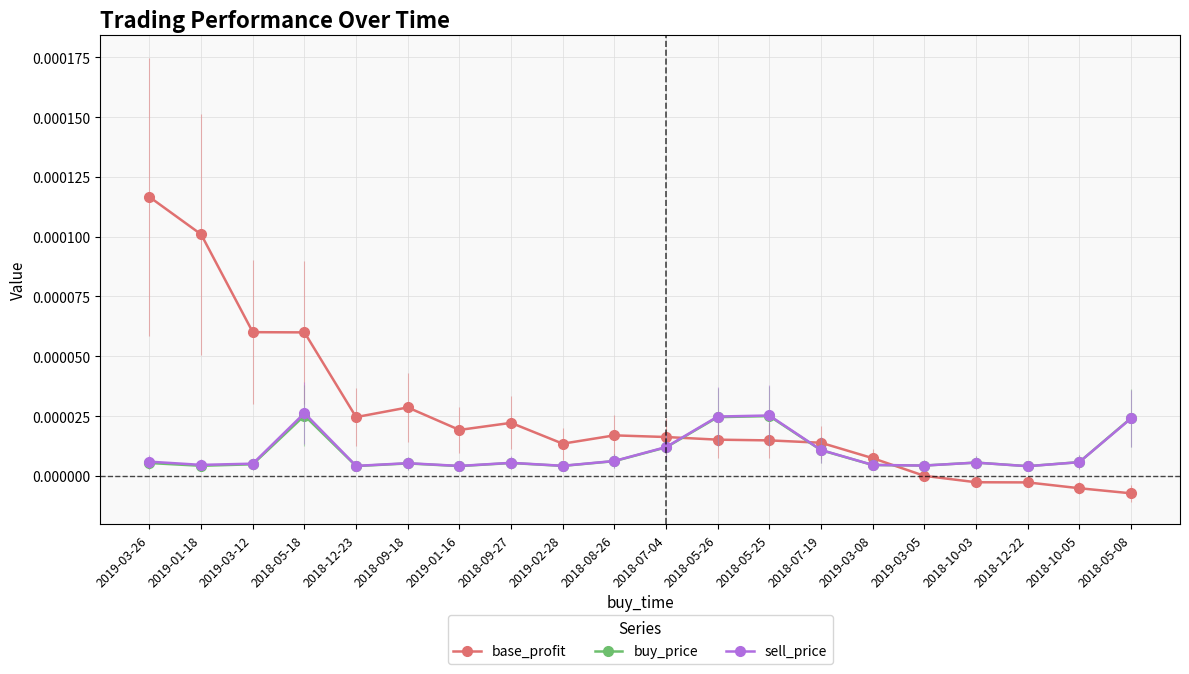

The sell_price series shows 0.0 at 2018-12-23. True or false?

True